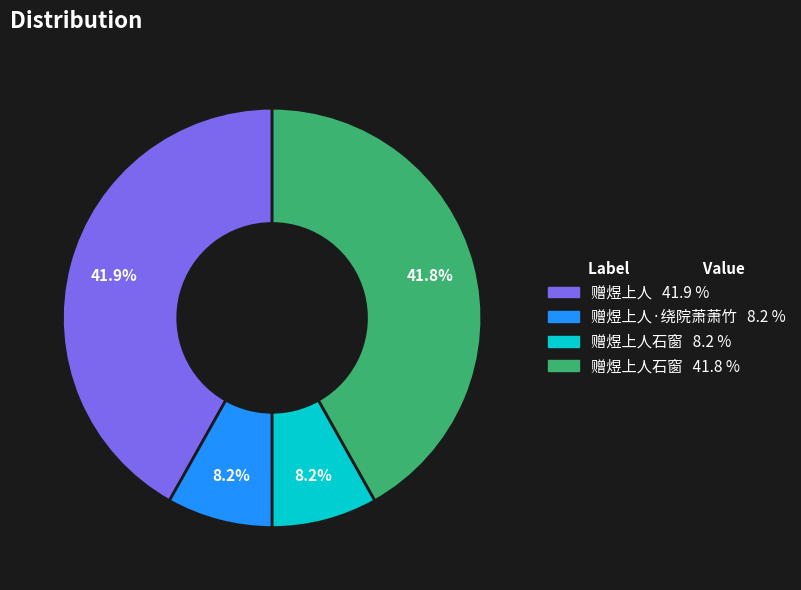

Does any single category account for the majority?

No